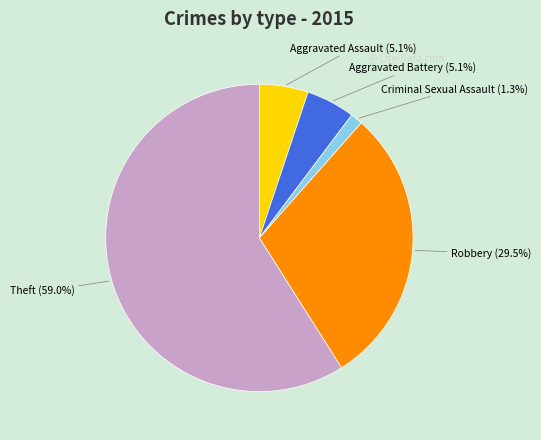

What is the ratio of the value at Theft to the value at Robbery?

2.0